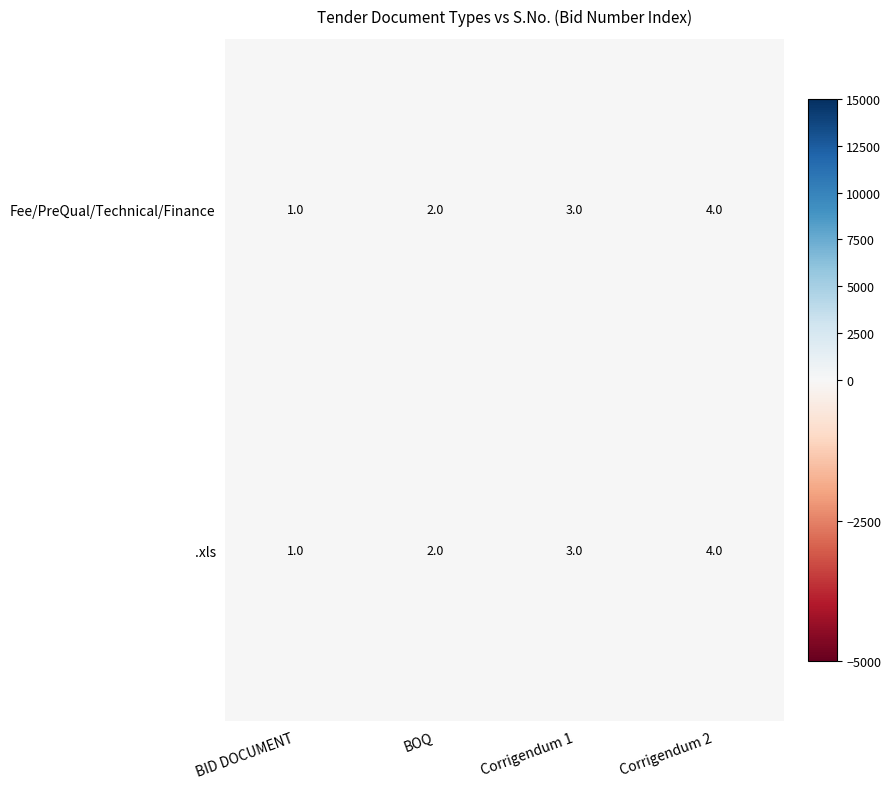

Count the .xls values in the range 2 to 4.

3